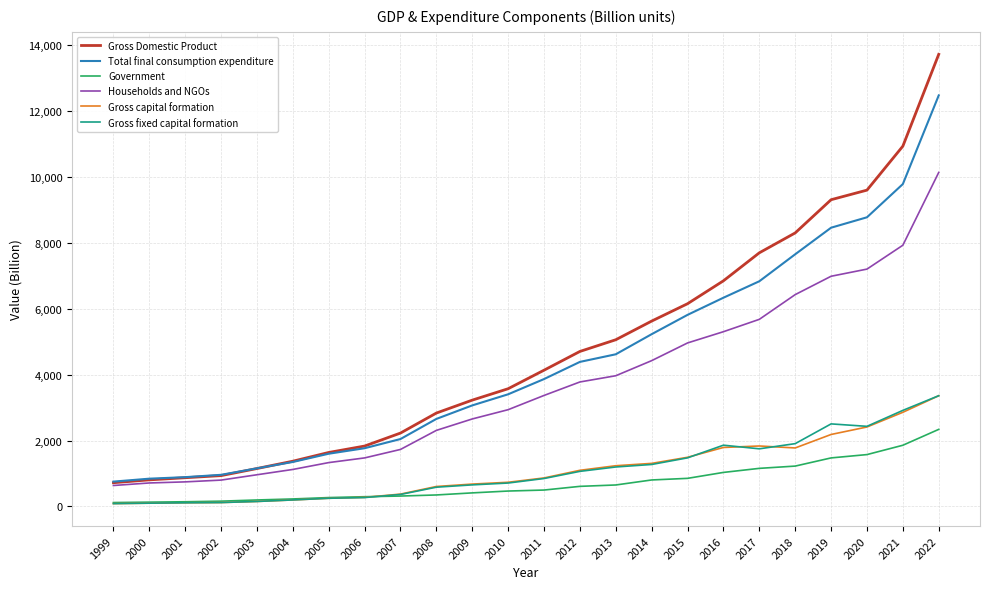

True or false: Gross fixed capital formation has a value of 1858 at 2016.

True